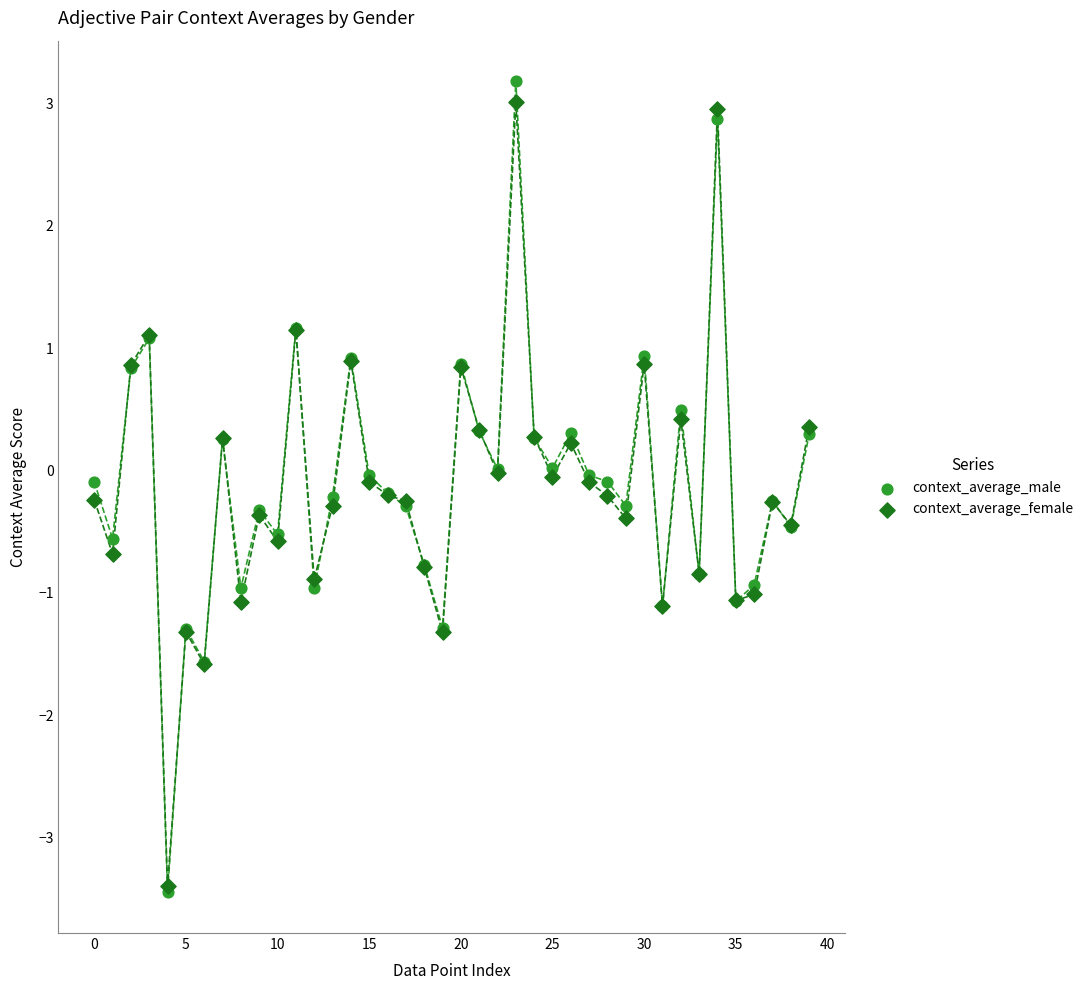

What are all the series names shown in the legend?

context_average_male, context_average_female